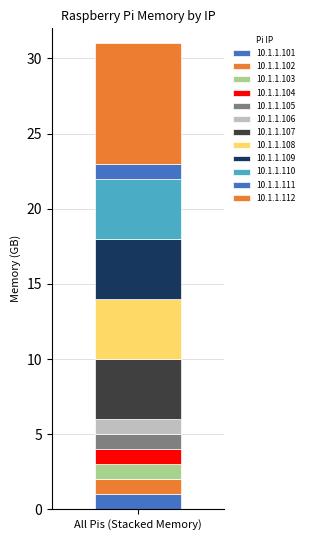

How many categories are shown in the chart?

1